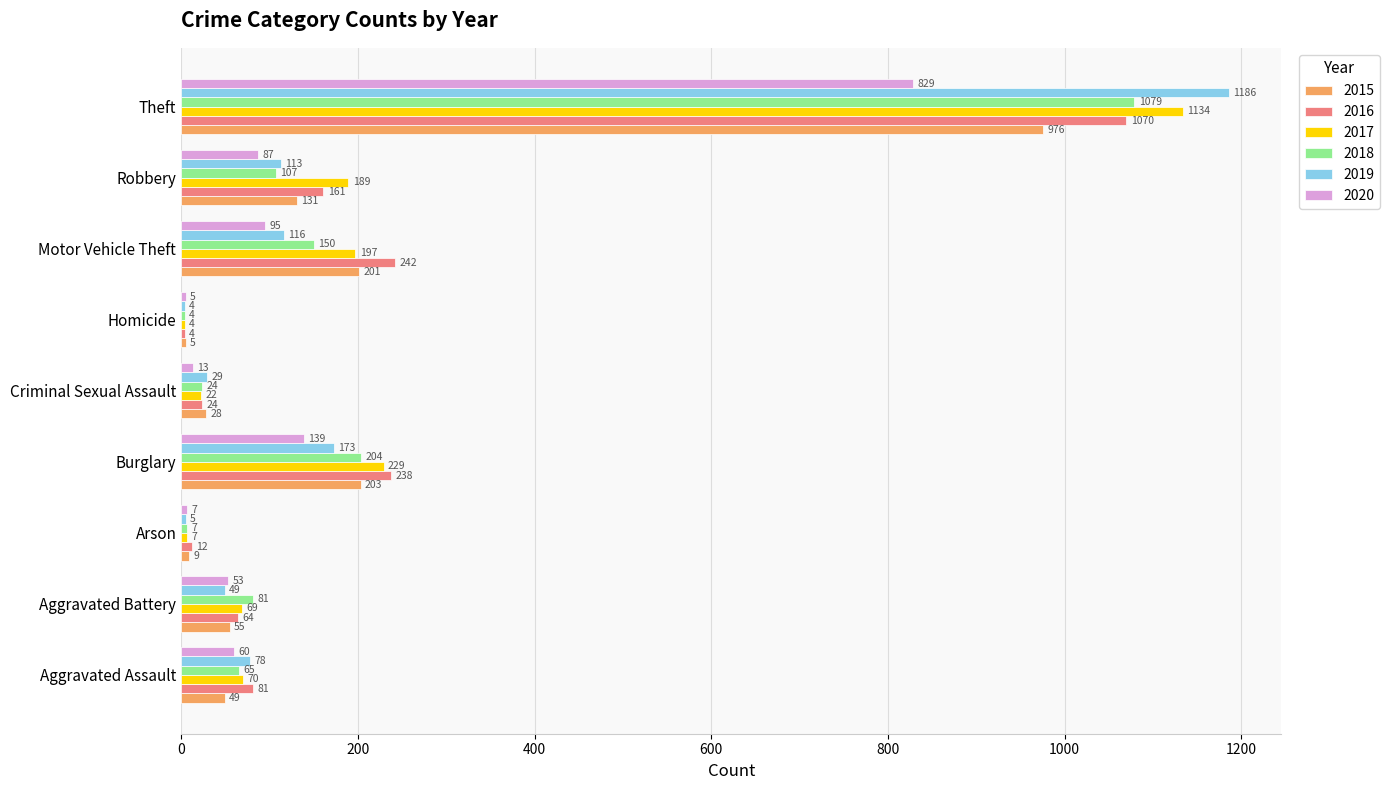

Which category has the highest value in the 2018 series?

Theft